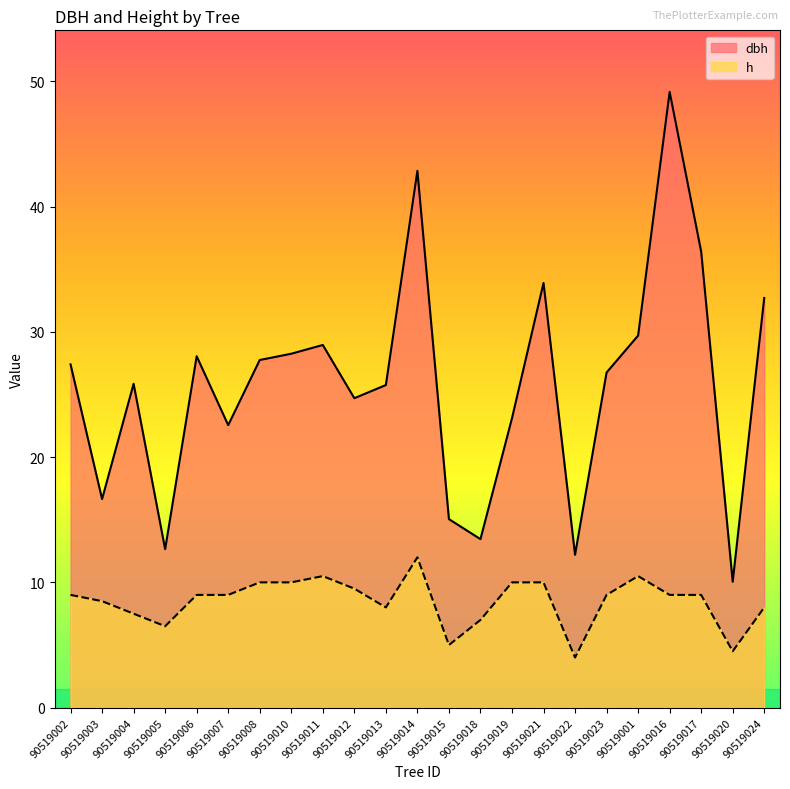

At which label does dbh reach its peak?

90519016